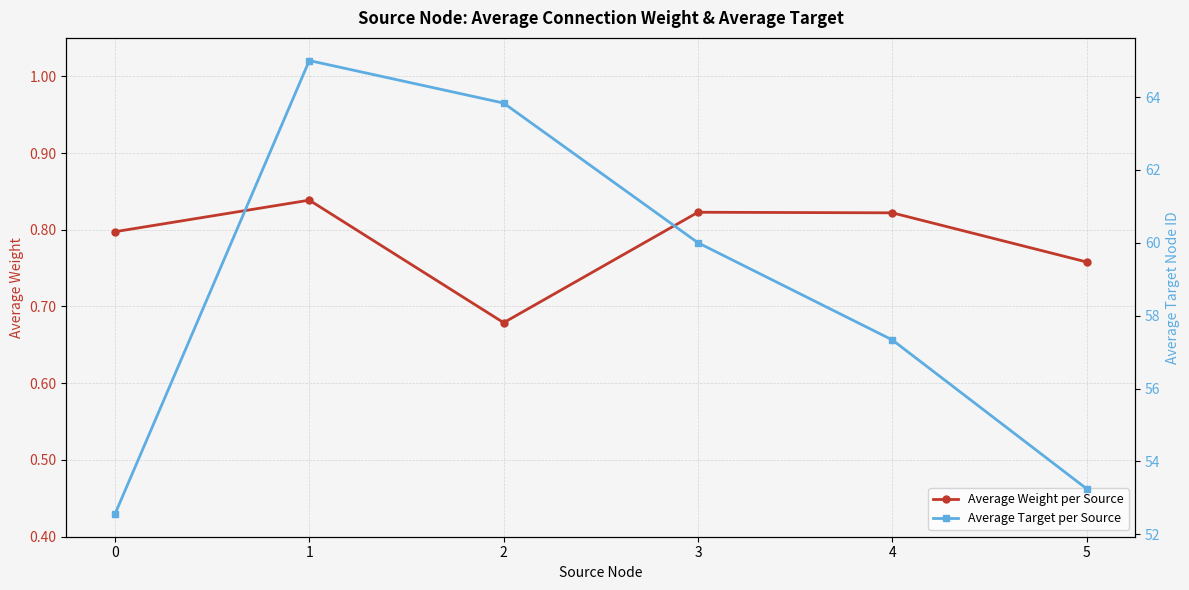

Is the value of Average Weight per Source at 2 greater than the value of Average Target per Source at 0?

No